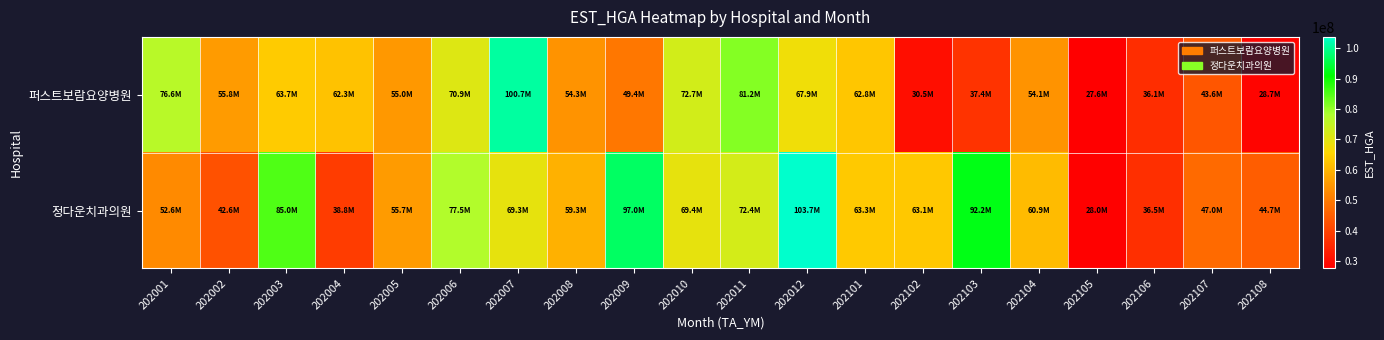

Which category has the lowest value across all series?

202105